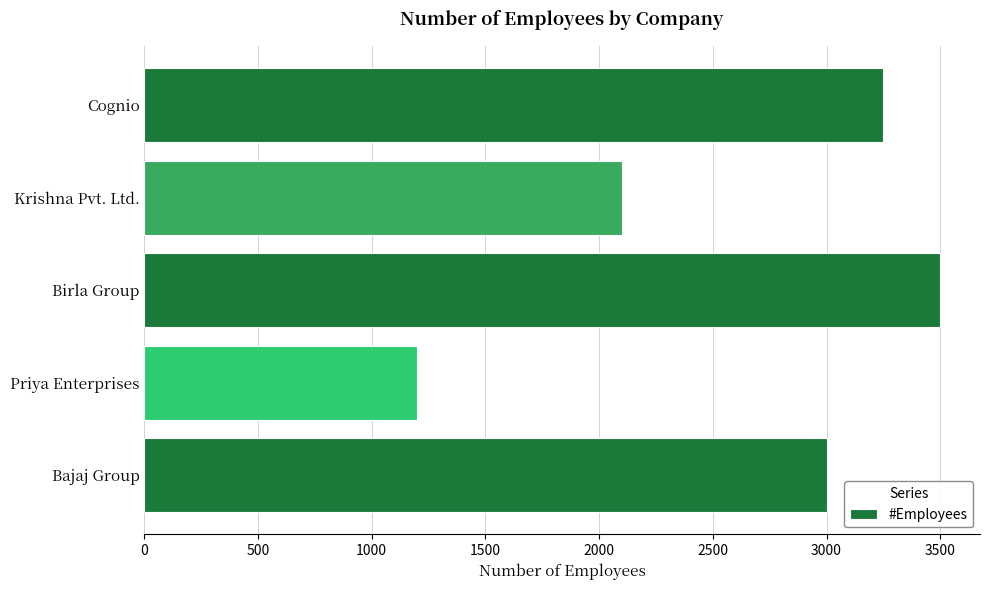

What is the approximate value at Bajaj Group?

3000